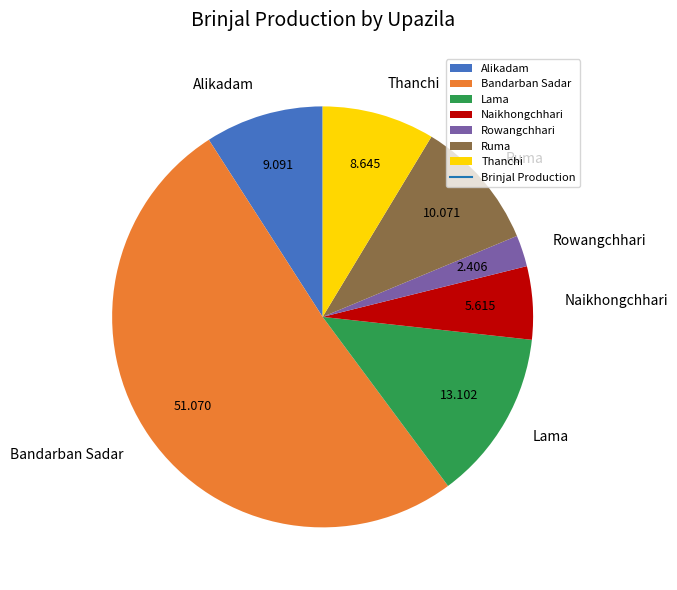

Count the number of slices in the pie.

7